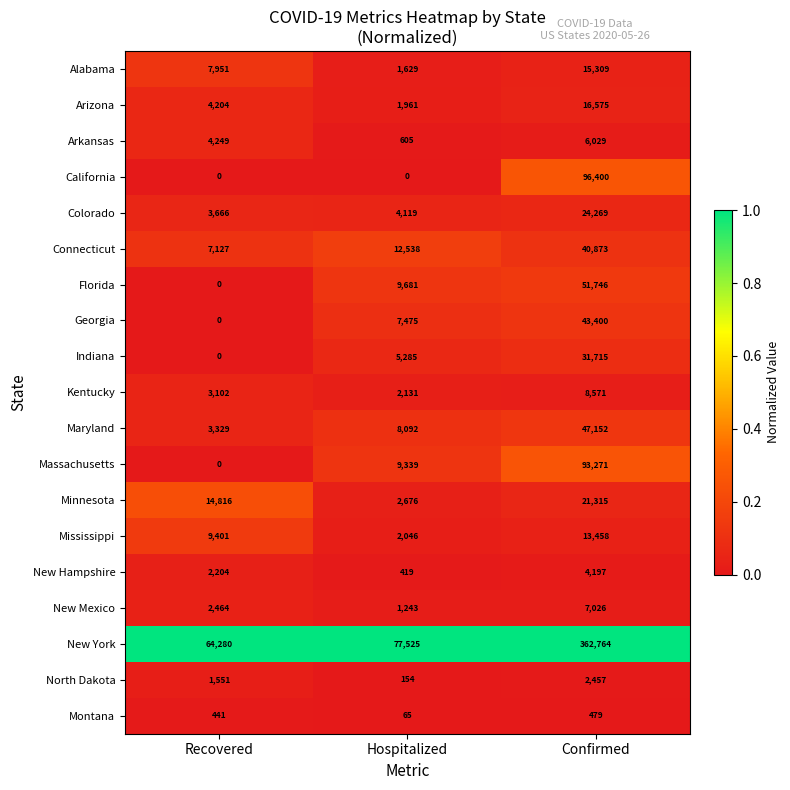

At how many categories does at least one series exceed 0?

3